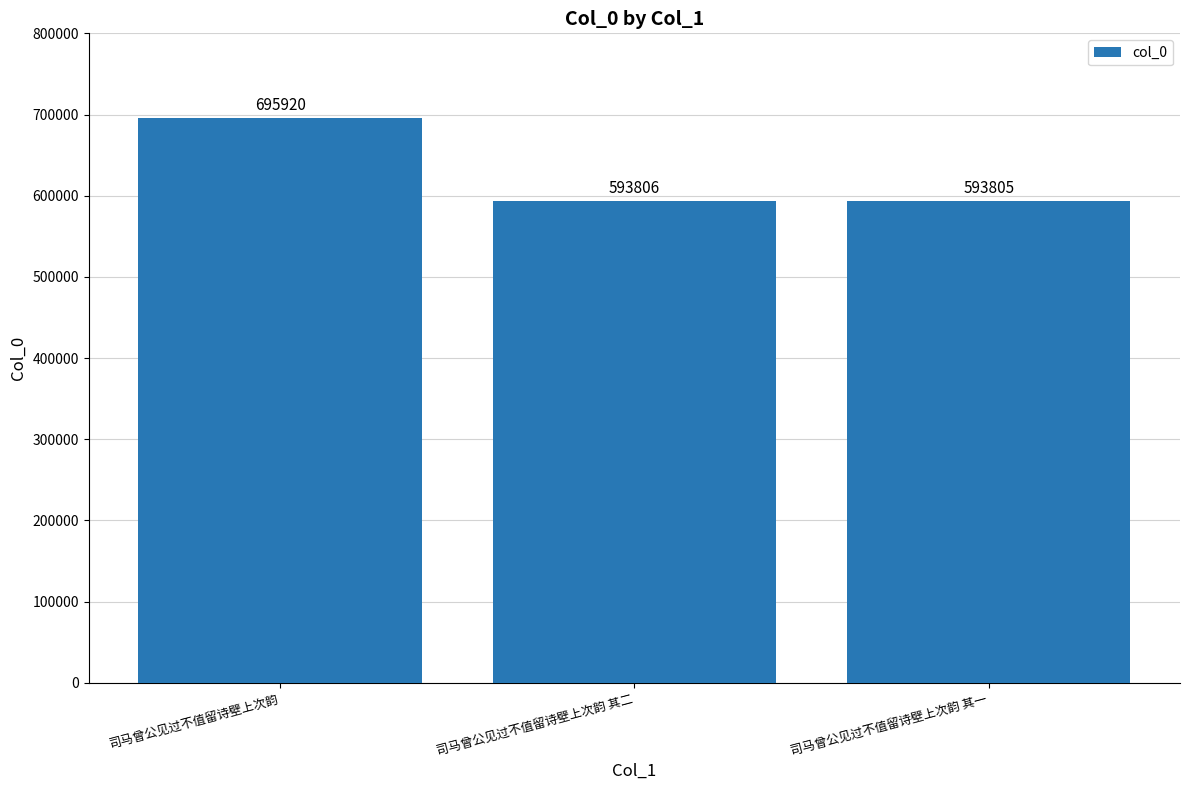

Reading left to right, list all the values displayed in this chart.

695920	593806	593805